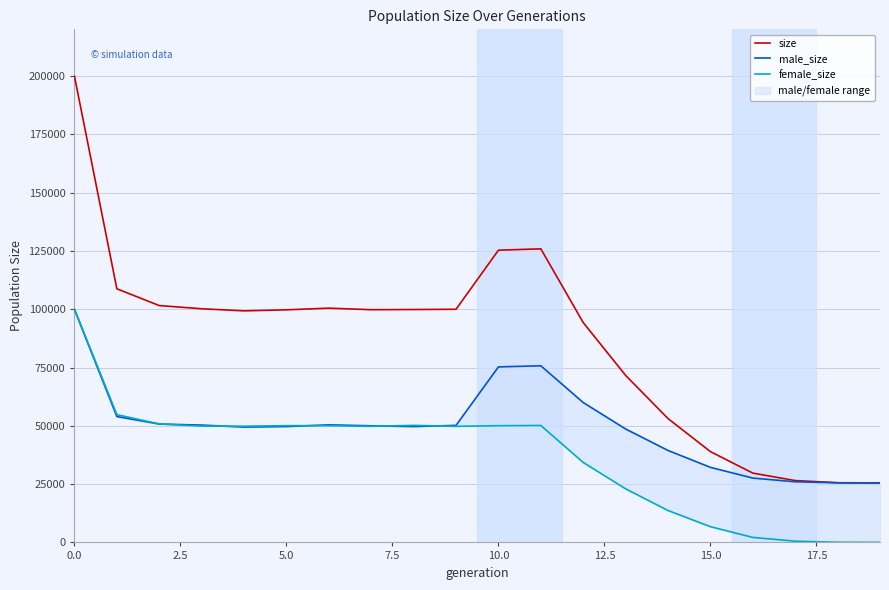

What is the label of the 10th point from the right?

10